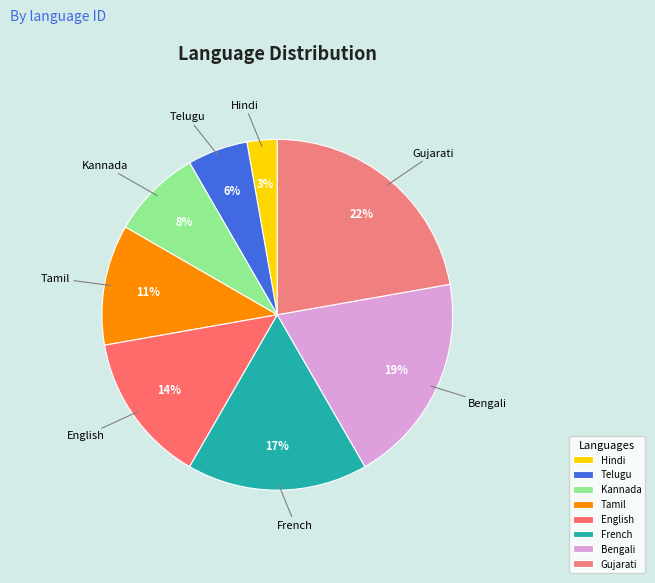

What percentage is the French slice, to the nearest percent?

17%